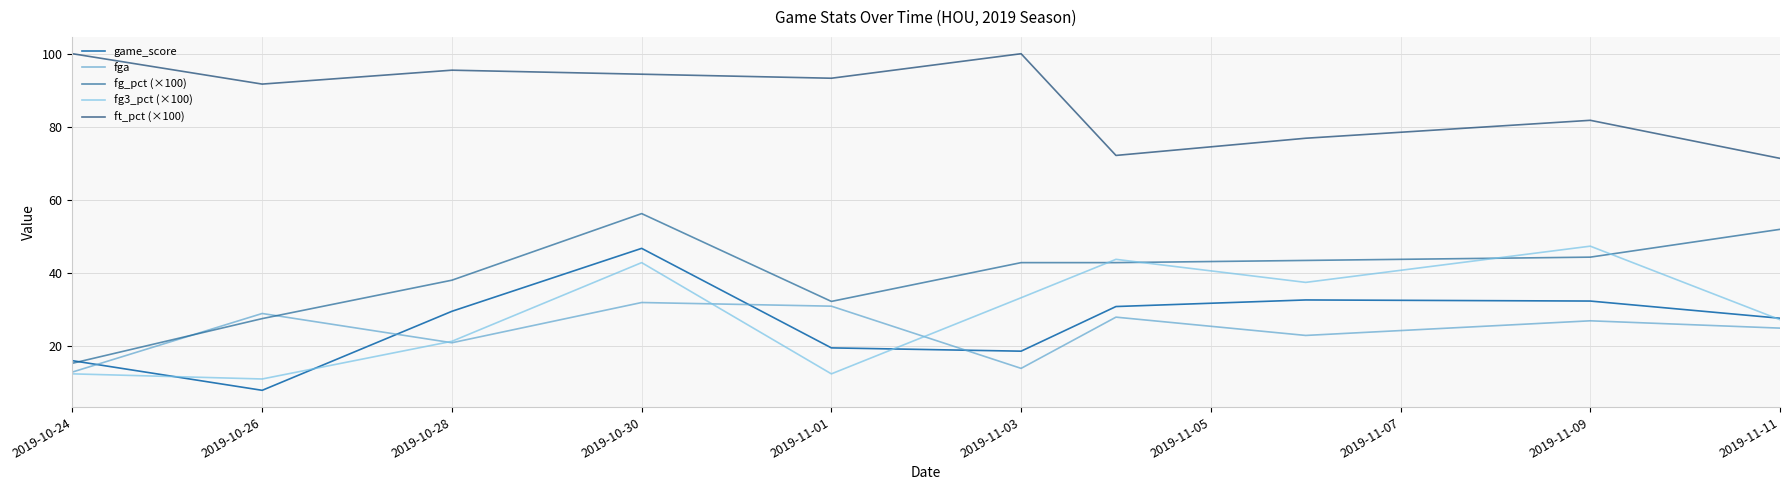

Is this an area chart (filled region under the line)?

No